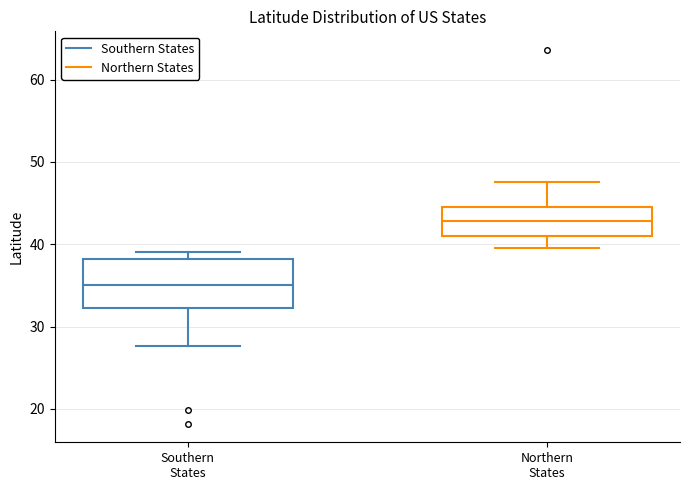

Reading left to right, read every box against the y-axis: the position of its median line, the range the box covers, and the ends of its whiskers. The values are not printed on the chart, so give them approximately, as read against the axis.

Southern States: median 35, box 32 to 38, whiskers 28 to 39
Northern States: median 43, box 41 to 45, whiskers 40 to 48